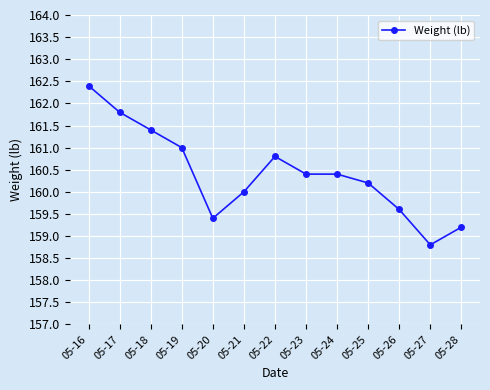

What is the ratio of the value at 05-26 to the value at 05-18?

1.0